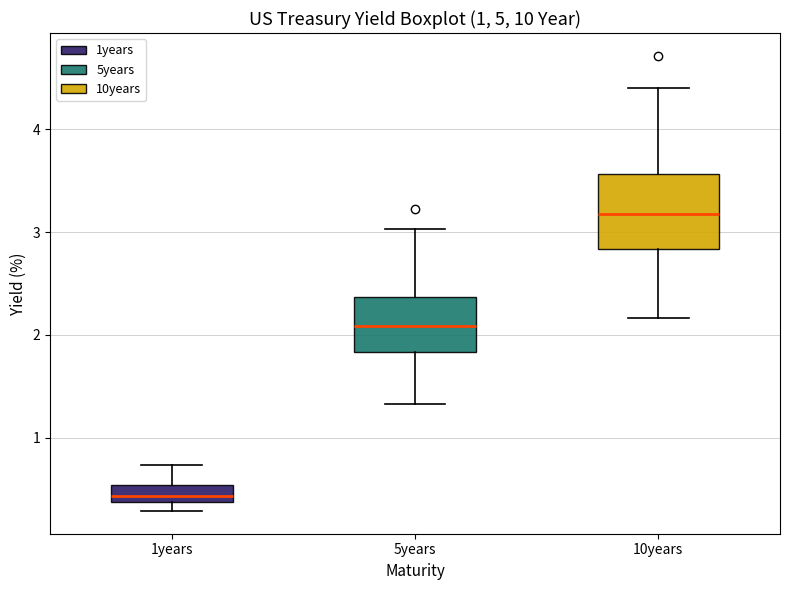

Which box is the tallest, from its lower edge to its upper edge?

10years